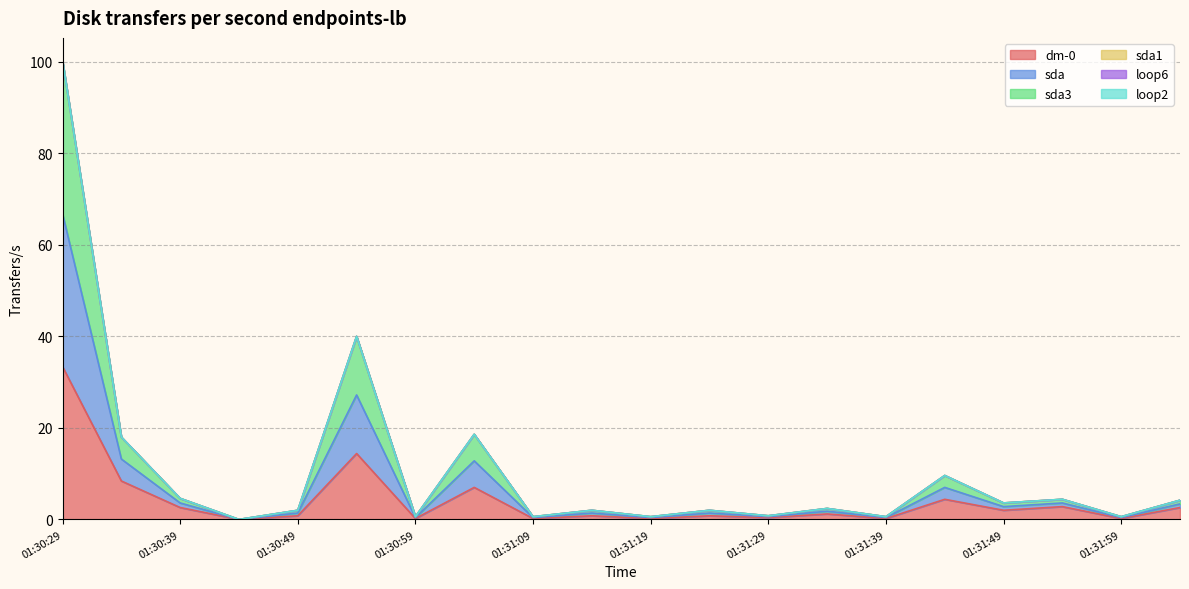

Rank the series by their maximum value, from highest to lowest.

sda, sda3, dm-0